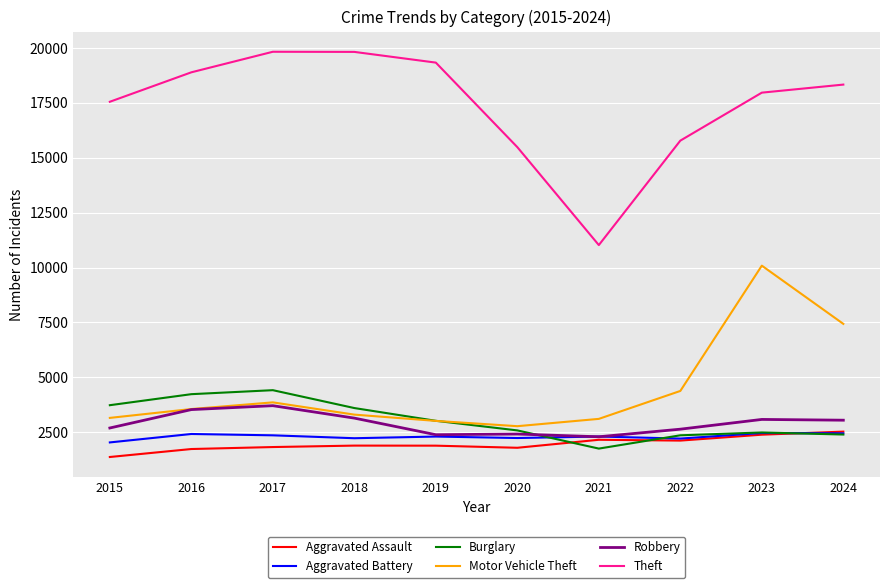

The Motor Vehicle Theft series shows 10086 at 2023. True or false?

True